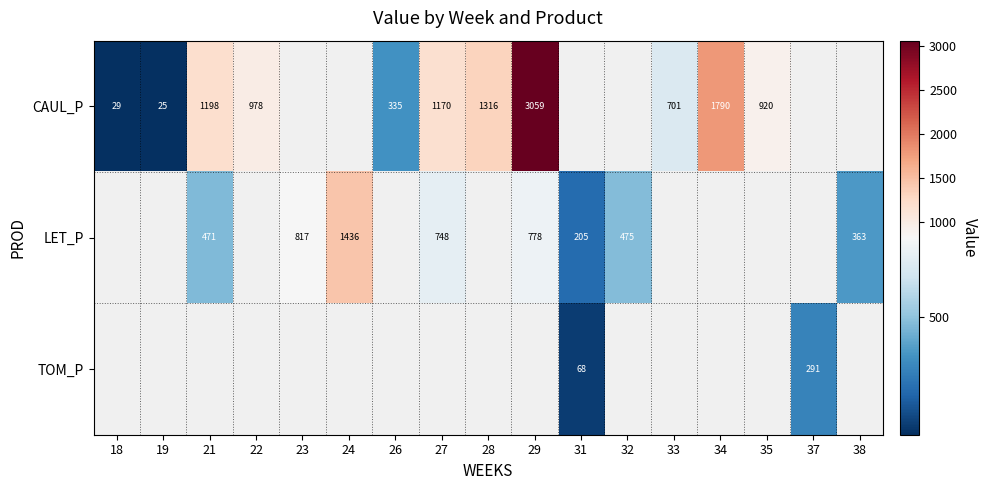

What is the greatest value displayed?

3059.4